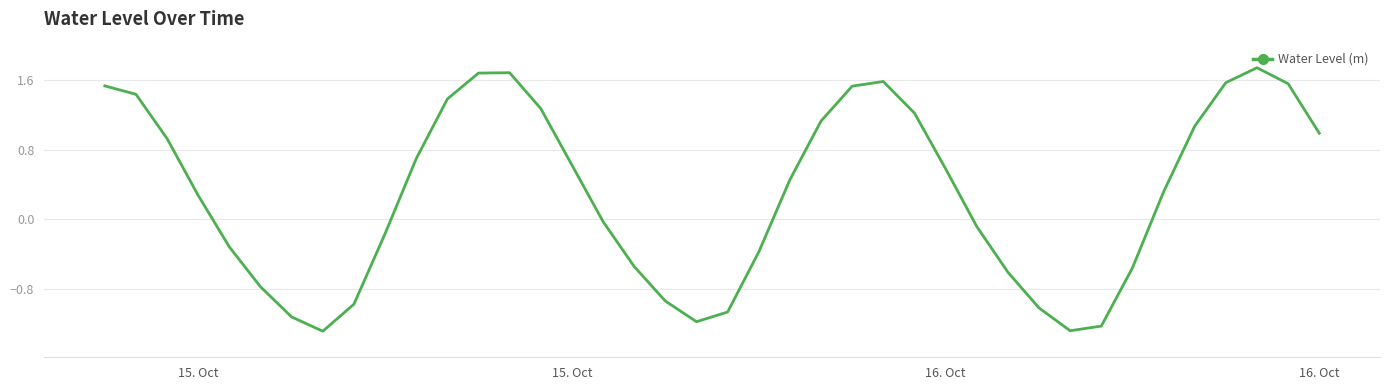

What is the smallest value displayed?

-1.3